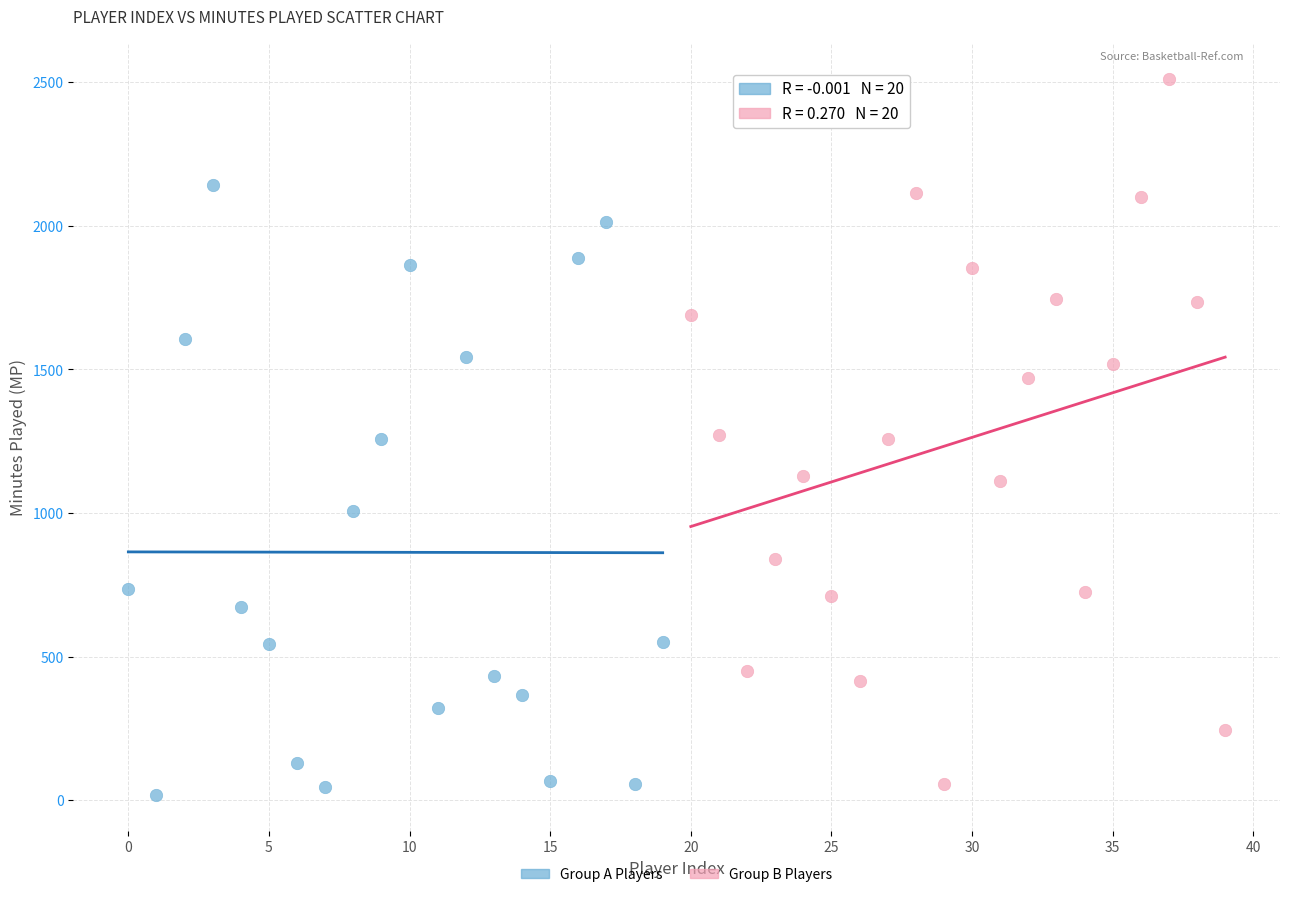

Which series contains the lowest Y value?

Group A Players